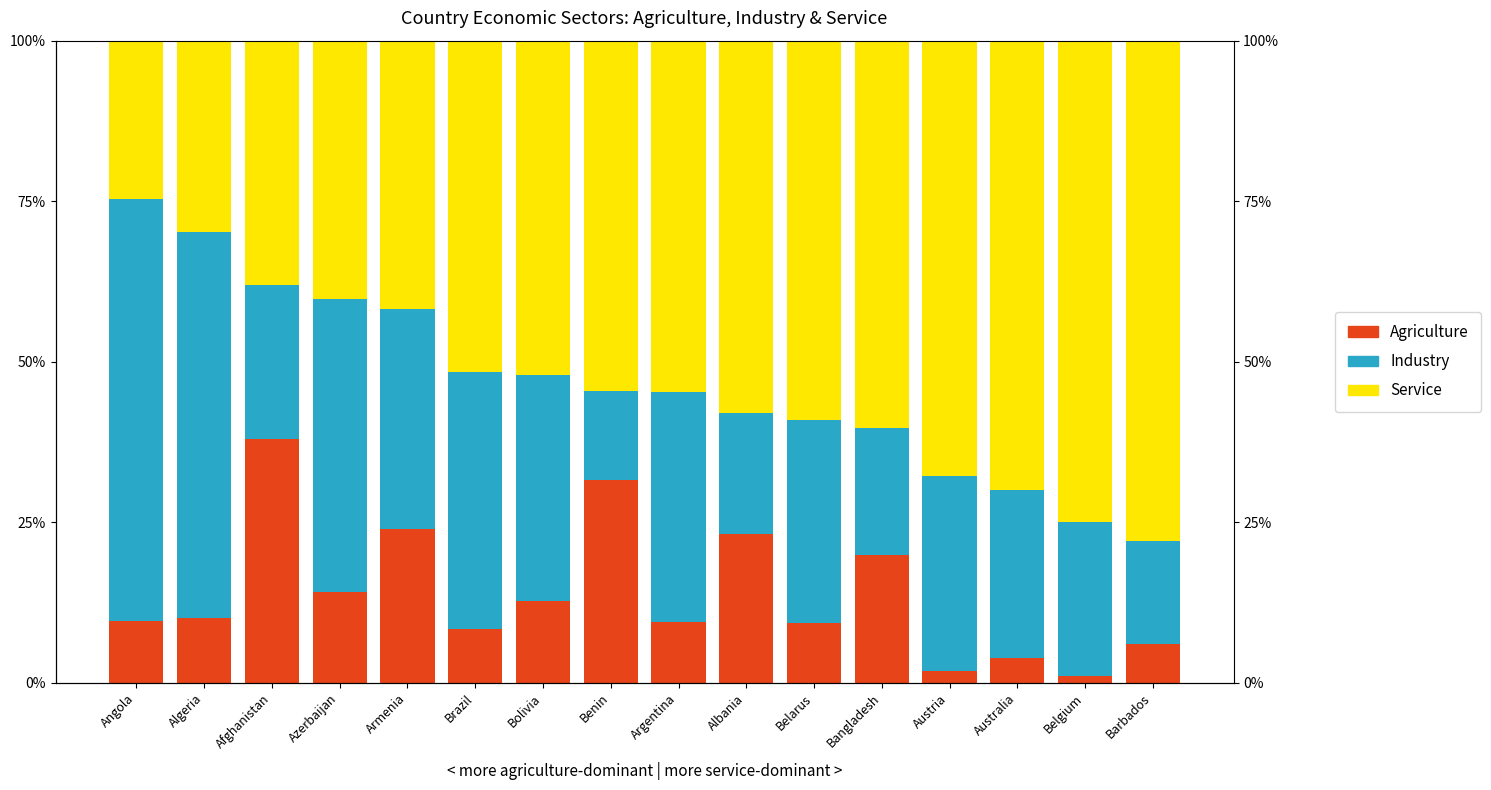

What are all the series names shown in the legend?

Agriculture, Industry, Service